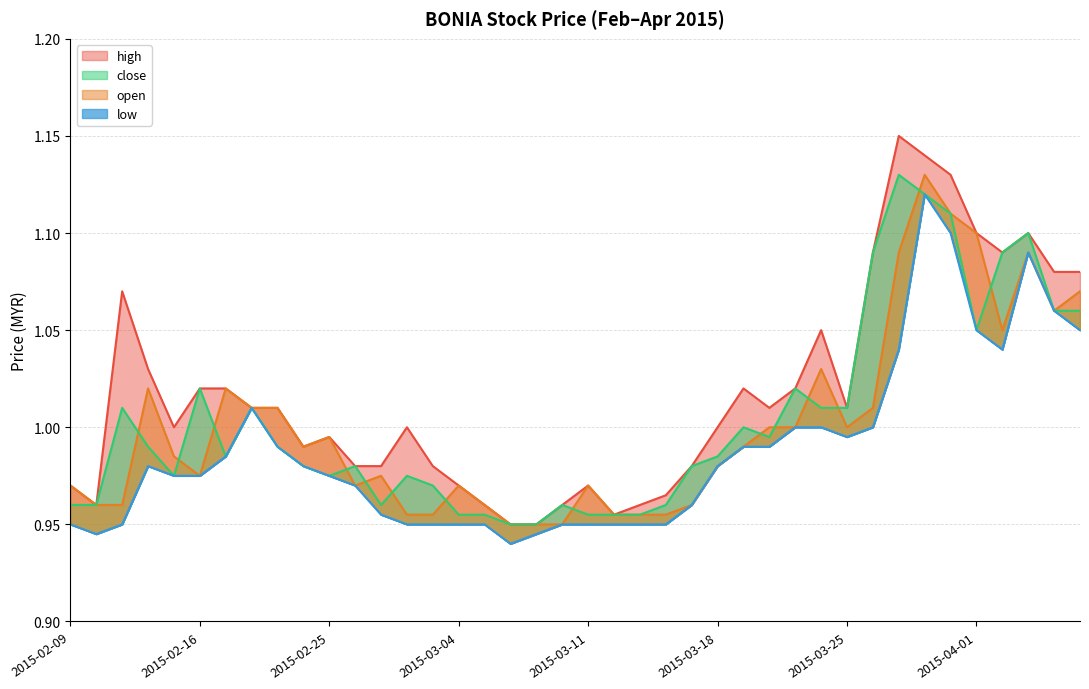

Between 2015-03-30 and 2015-03-13, which is larger?

2015-03-30